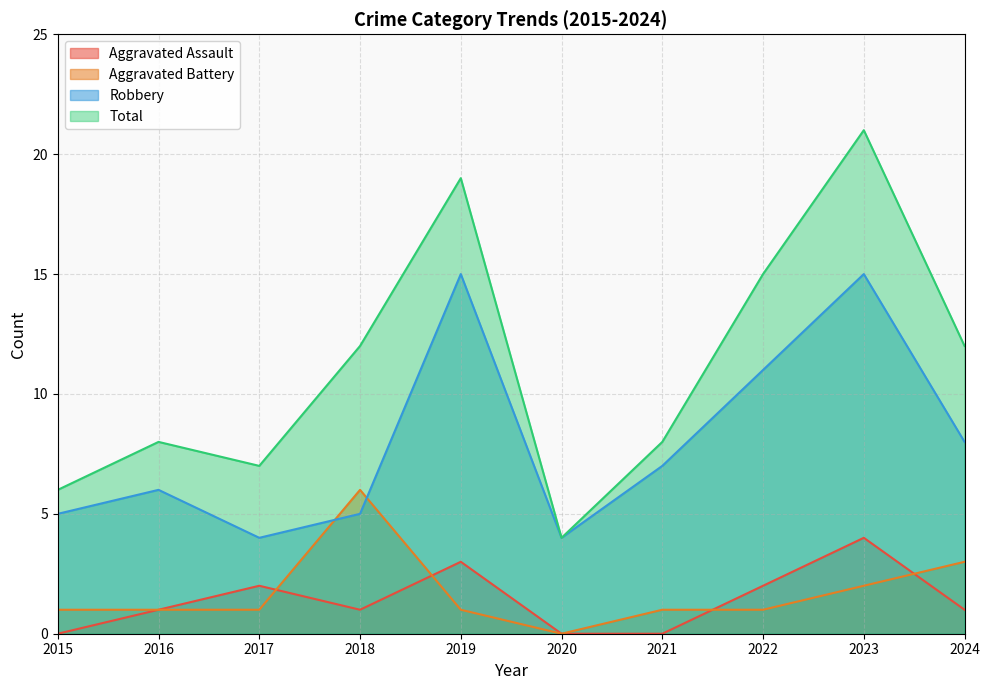

Rank the series by their maximum value, from lowest to highest.

Aggravated Assault, Aggravated Battery, Robbery, Total